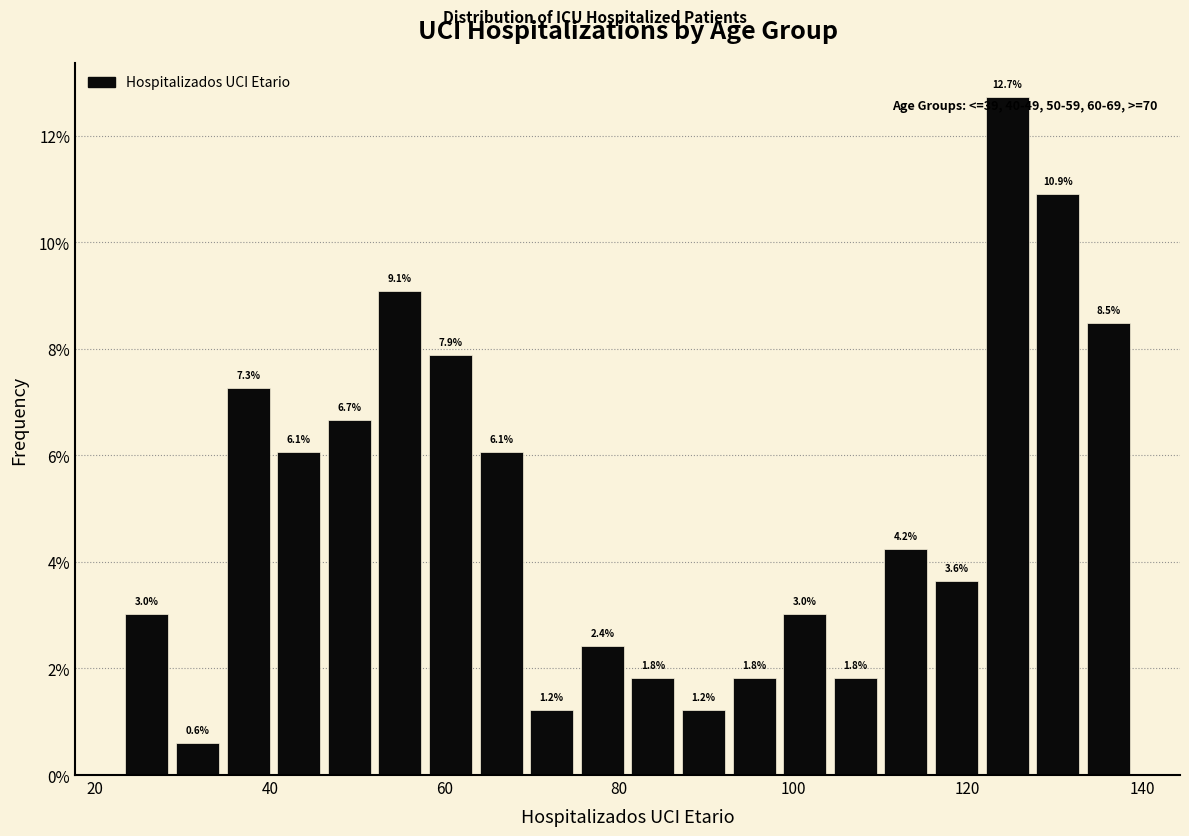

Read against the x-axis, roughly where is the centre of the tallest bar?

124